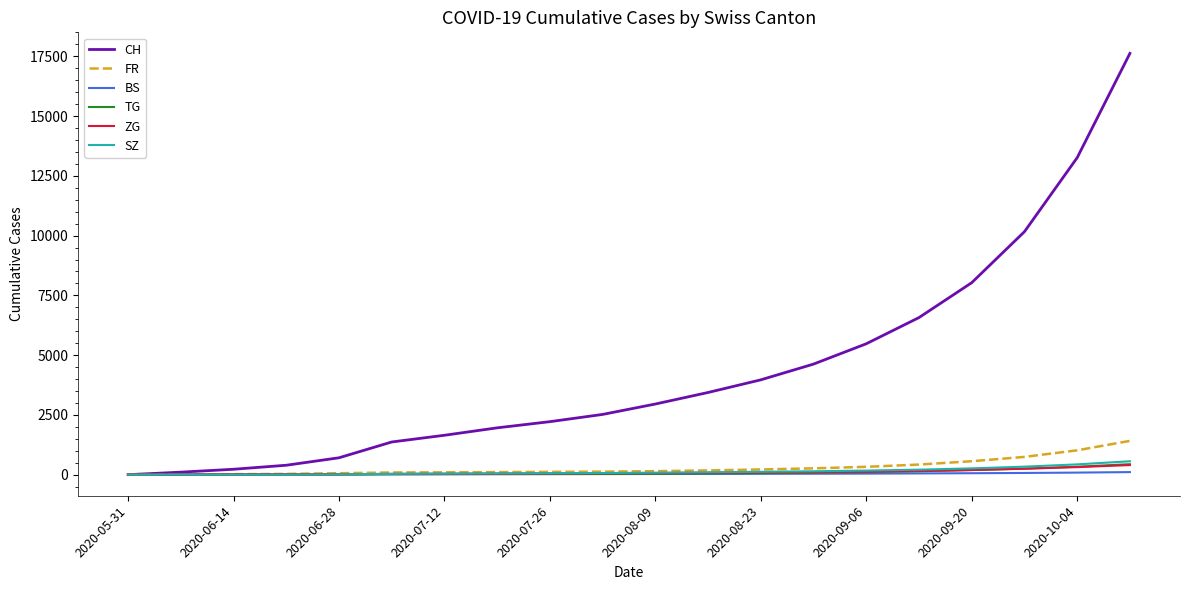

Which series has the largest range (max minus min)?

CH